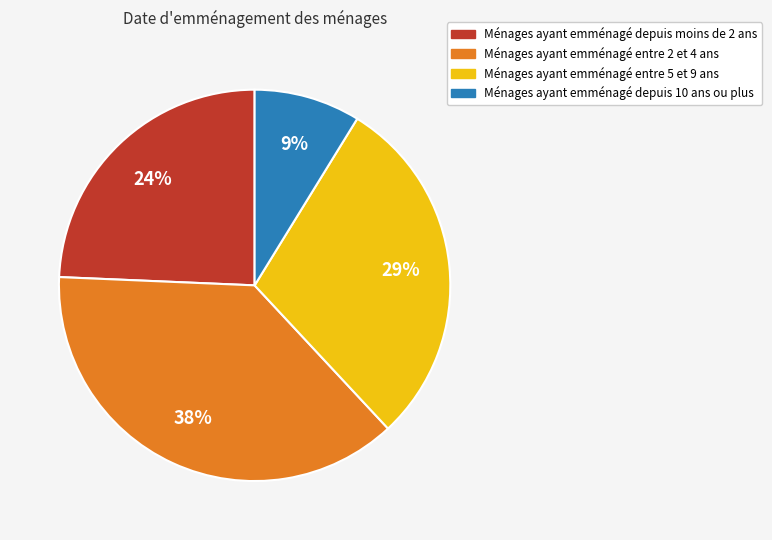

Does any single category account for the majority?

No